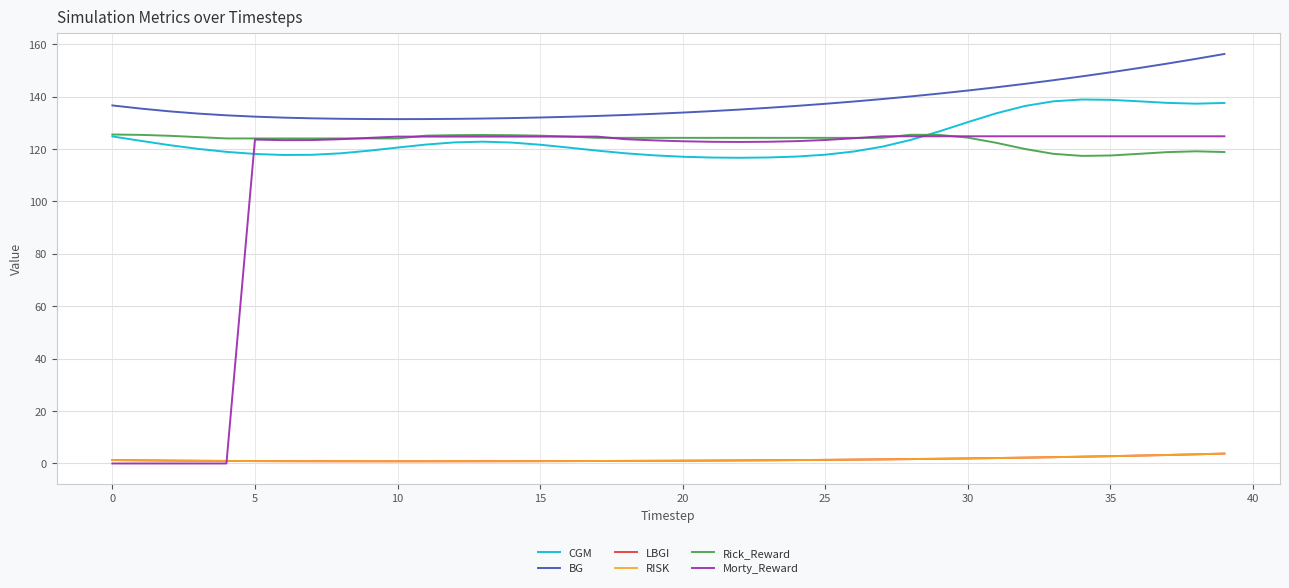

Does the chart have visible grid lines?

Yes